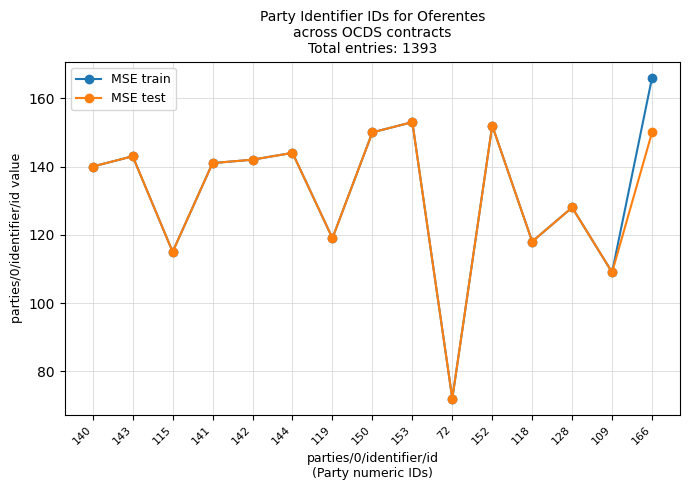

What is the maximum value shown in the chart?

166